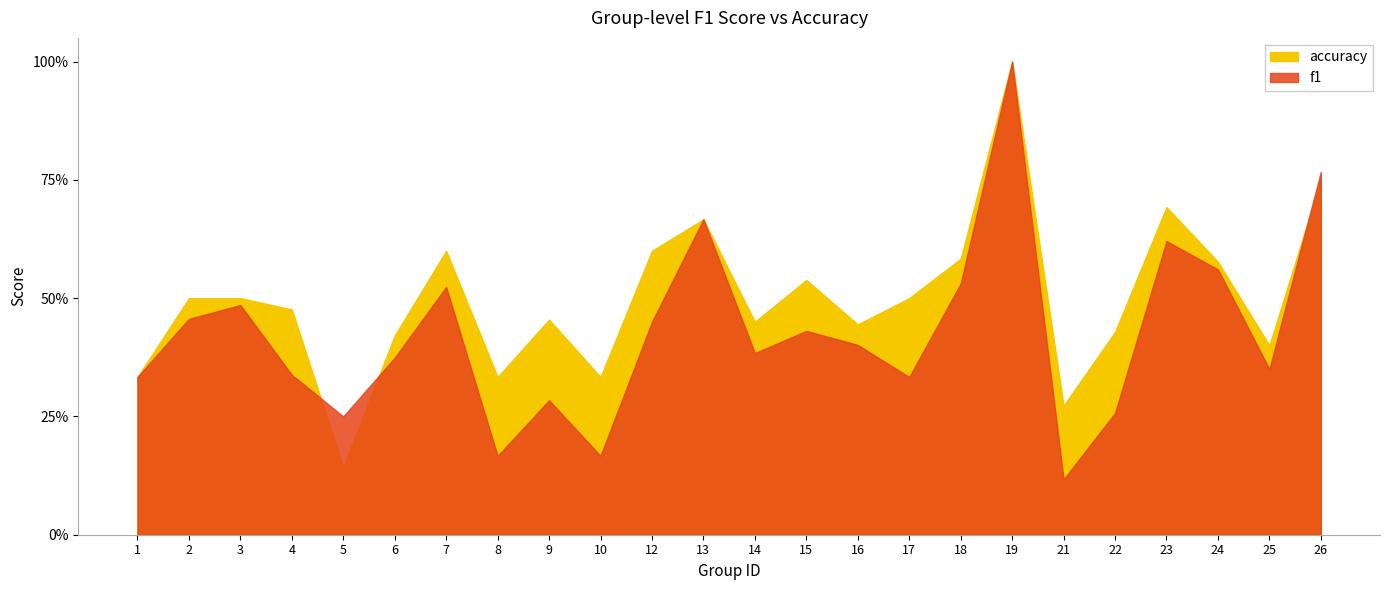

What are all the series names shown in the legend?

f1, accuracy